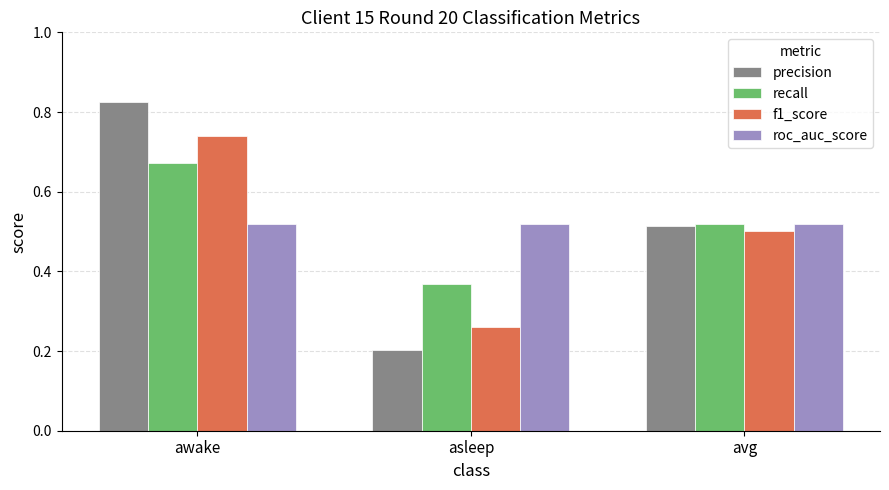

Count the recall values in the range 0 to 1.

3